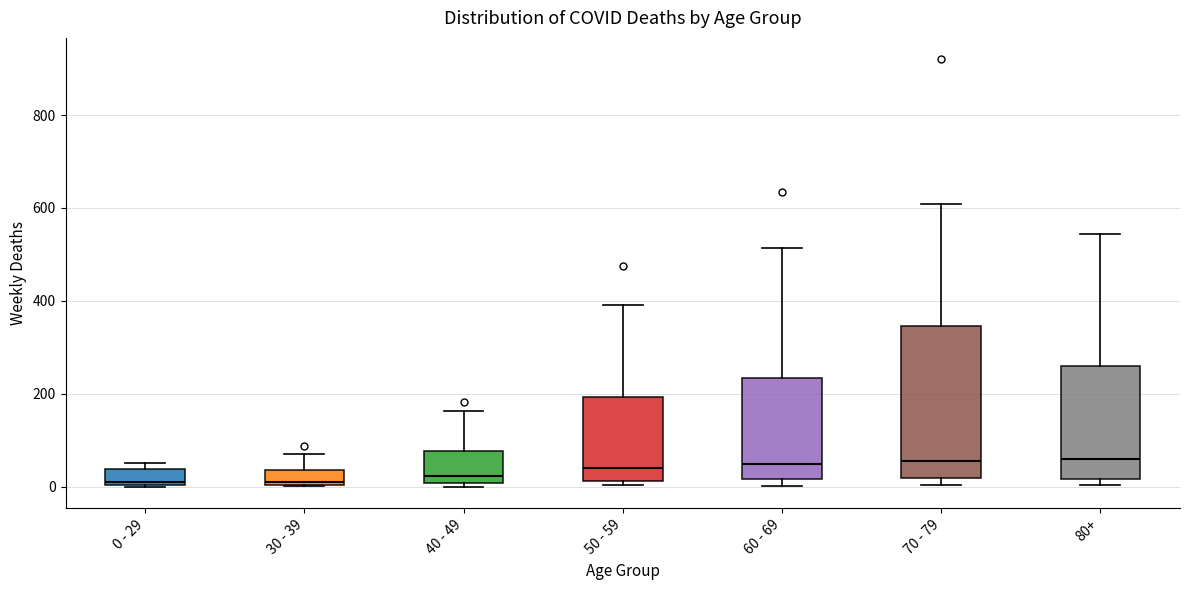

Reading left to right, read every box against the y-axis: the position of its median line, the range the box covers, and the ends of its whiskers. The values are not printed on the chart, so give them approximately, as read against the axis.

0 - 29: median 20, box 0 to 40, whiskers 0 to 60
30 - 39: median 20, box 0 to 40, whiskers 0 to 80
40 - 49: median 20, box 0 to 80, whiskers 0 (just below the box's lower edge) to 160
50 - 59: median 40, box 20 to 200, whiskers 0 to 400
60 - 69: median 40, box 20 to 240, whiskers 0 to 520
70 - 79: median 60, box 20 to 340, whiskers 0 to 600
80+: median 60, box 20 to 260, whiskers 0 to 540